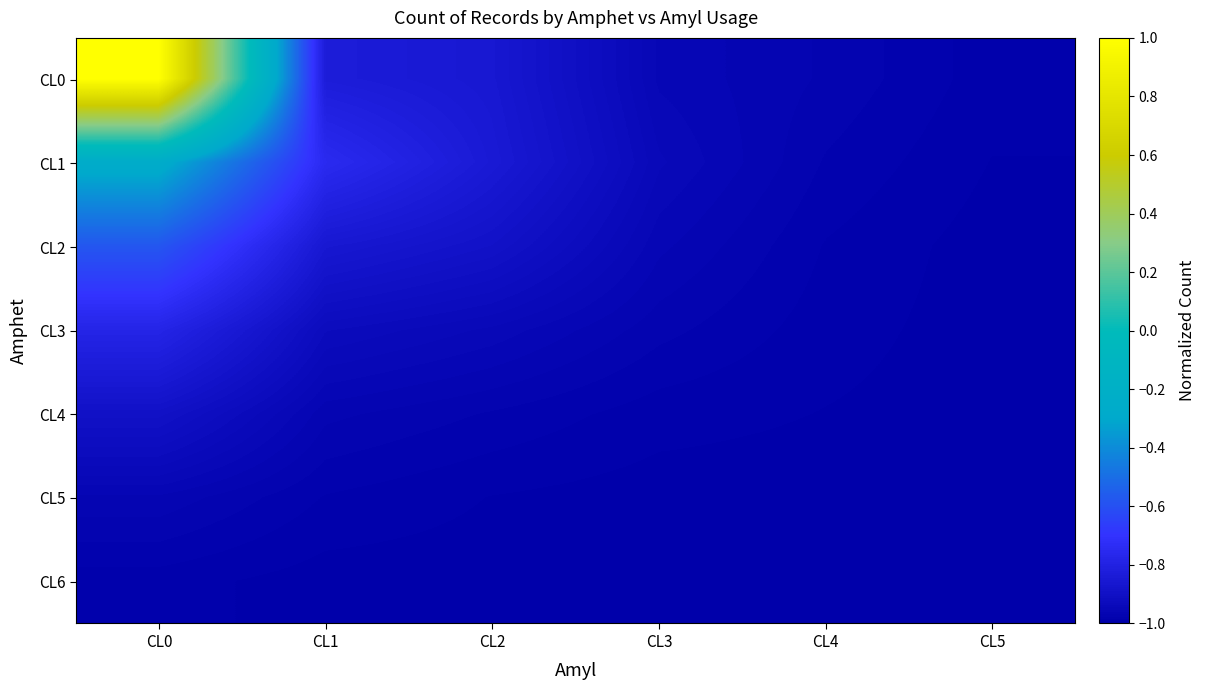

What is the smallest value displayed?

-1.0